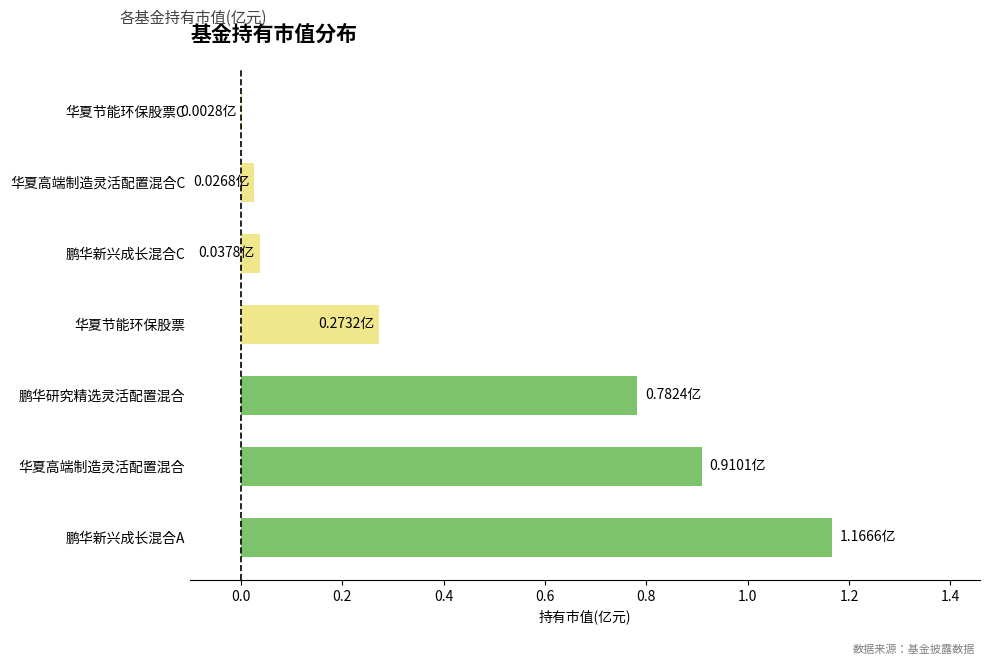

How many data points does each series have?

7